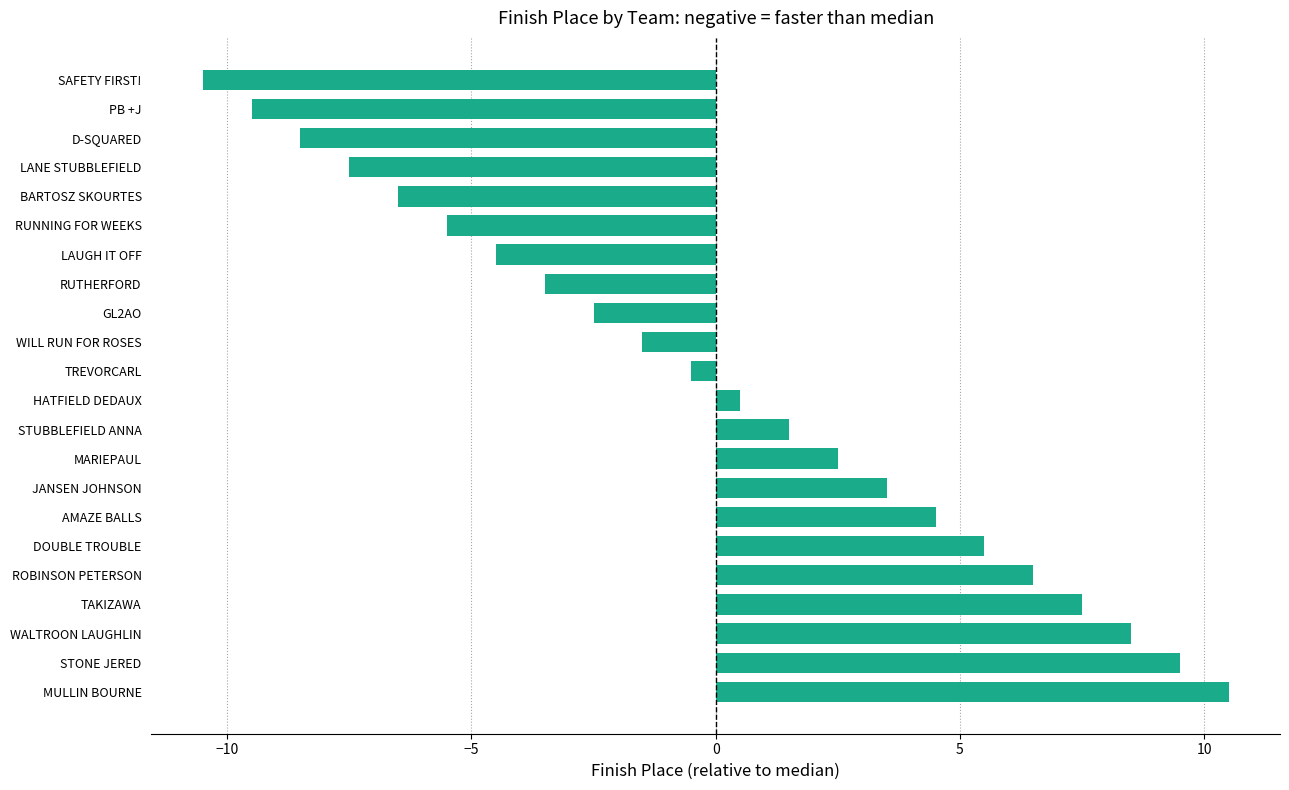

The value at AMAZE BALLS is 4.5. True or false?

True